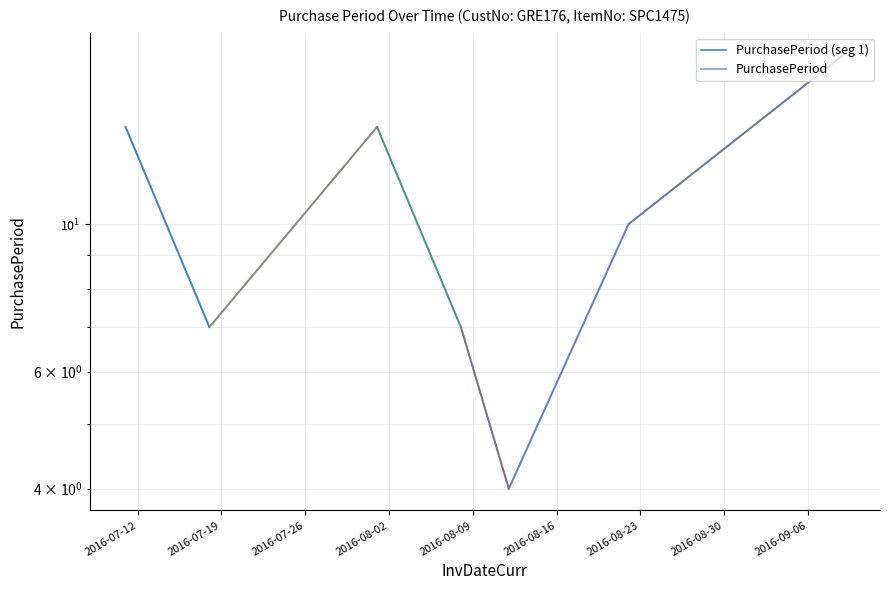

Count the number of categories in the chart.

7